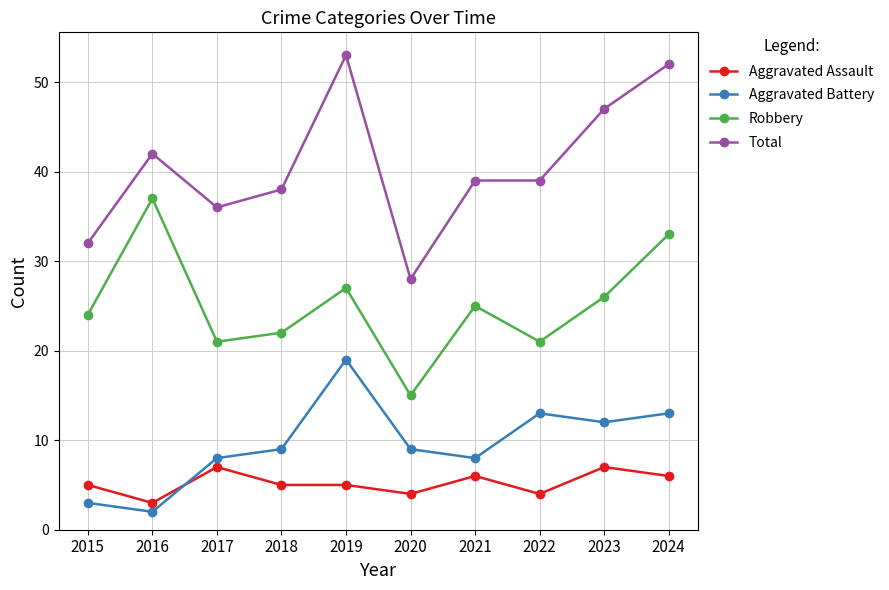

True or false: Robbery has a value of 24 at 2015.

True